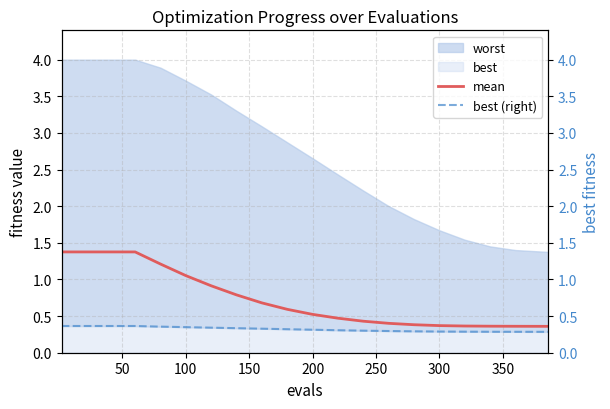

What is the highest value of the mean series?

1.4